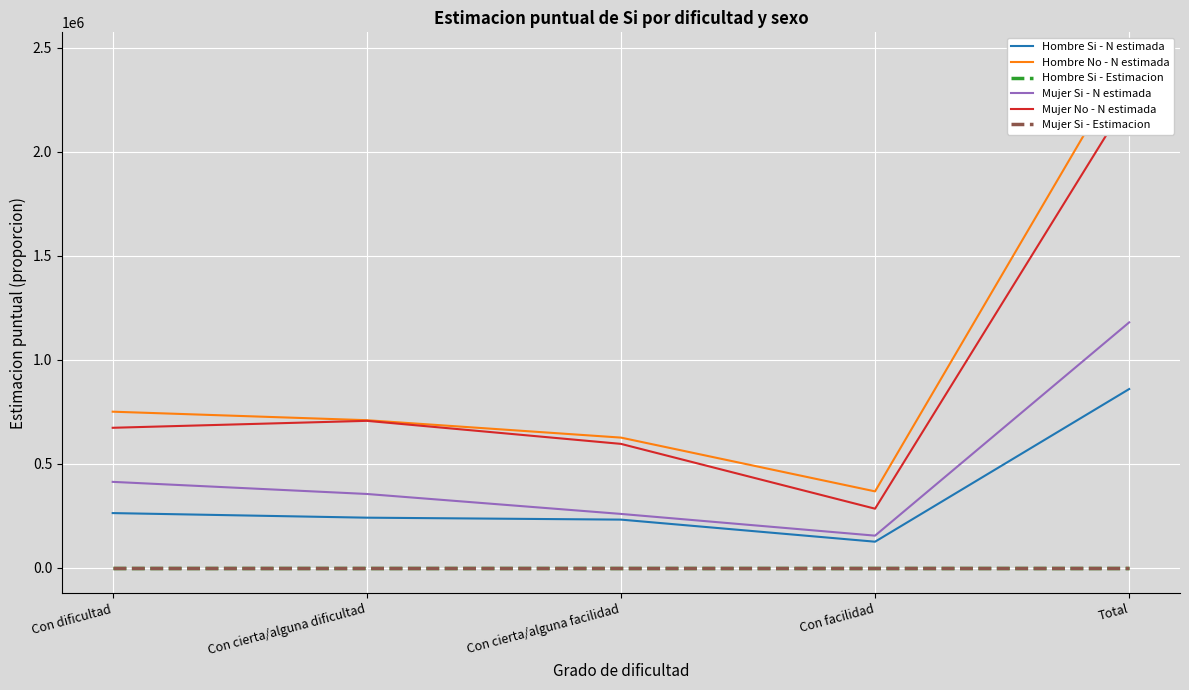

Where is the first local minimum for Hombre Si - Estimacion?

Con cierta/alguna dificultad